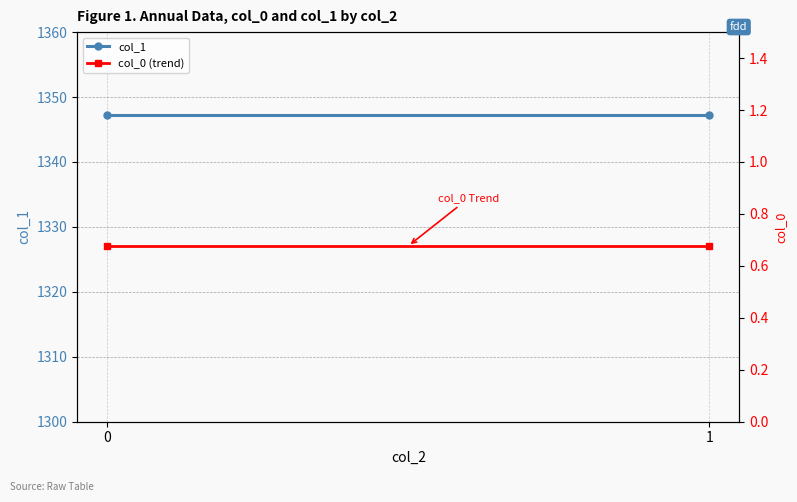

How many categories are shown in the chart?

2